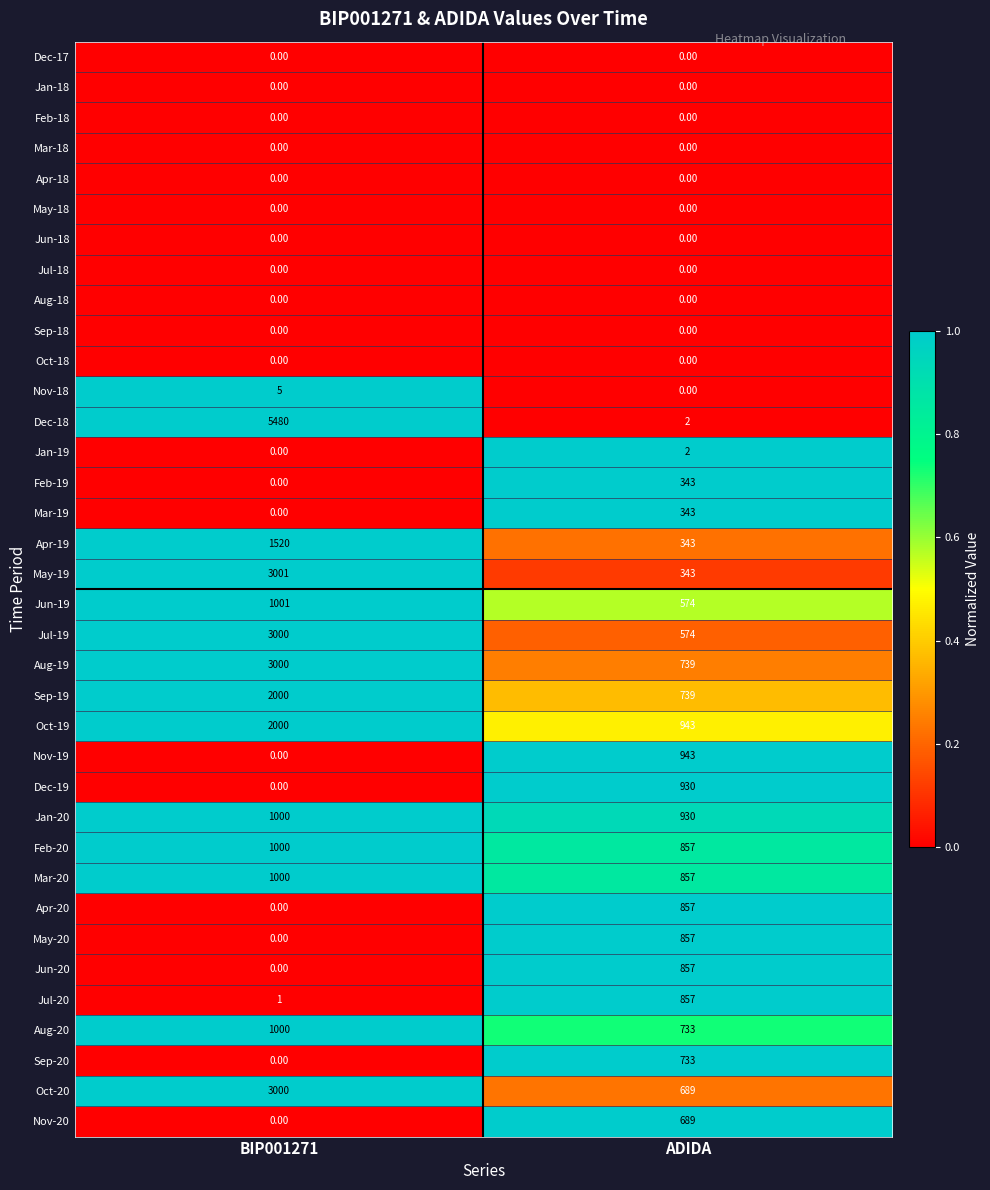

What is the difference between the highest and lowest values at ADIDA?

943